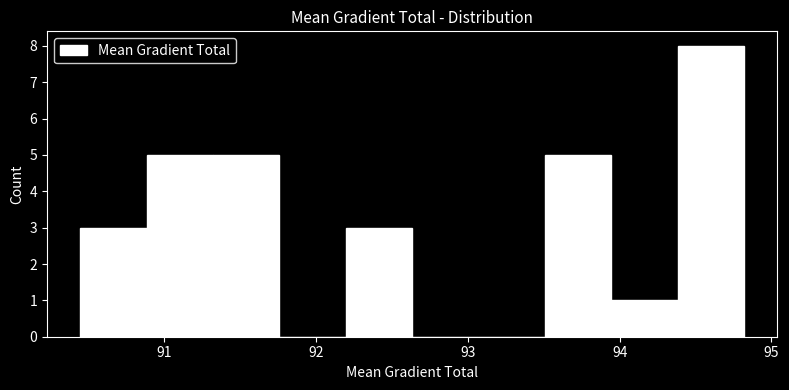

Reading left to right, transcribe this chart: for each bar, give the range it covers on the x-axis and its height. Neither the bar edges nor the heights are printed on the chart, so give them approximately, as read against the axes.

90.4 to 90.9: 3
90.9 to 91.3: 5
91.3 to 91.8: 5
91.8 to 92.2: 0
92.2 to 92.6: 3
92.6 to 93.1: 0
93.1 to 93.5: 0
93.5 to 93.9: 5
93.9 to 94.4: 1
94.4 to 94.8: 8